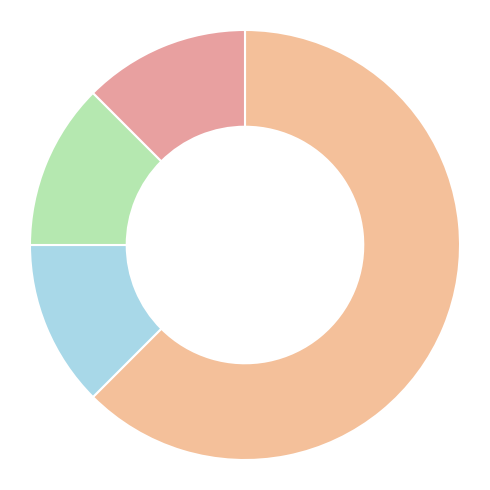

Count the number of slices in the pie.

4